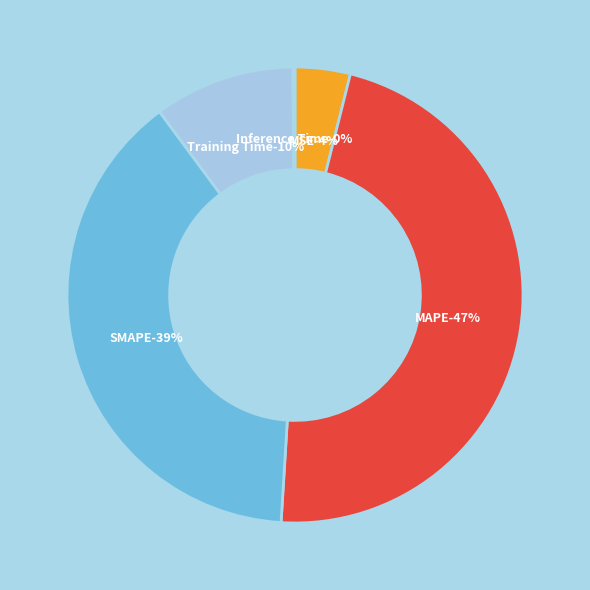

What percentage is the SMAPE slice, to the nearest percent?

39%